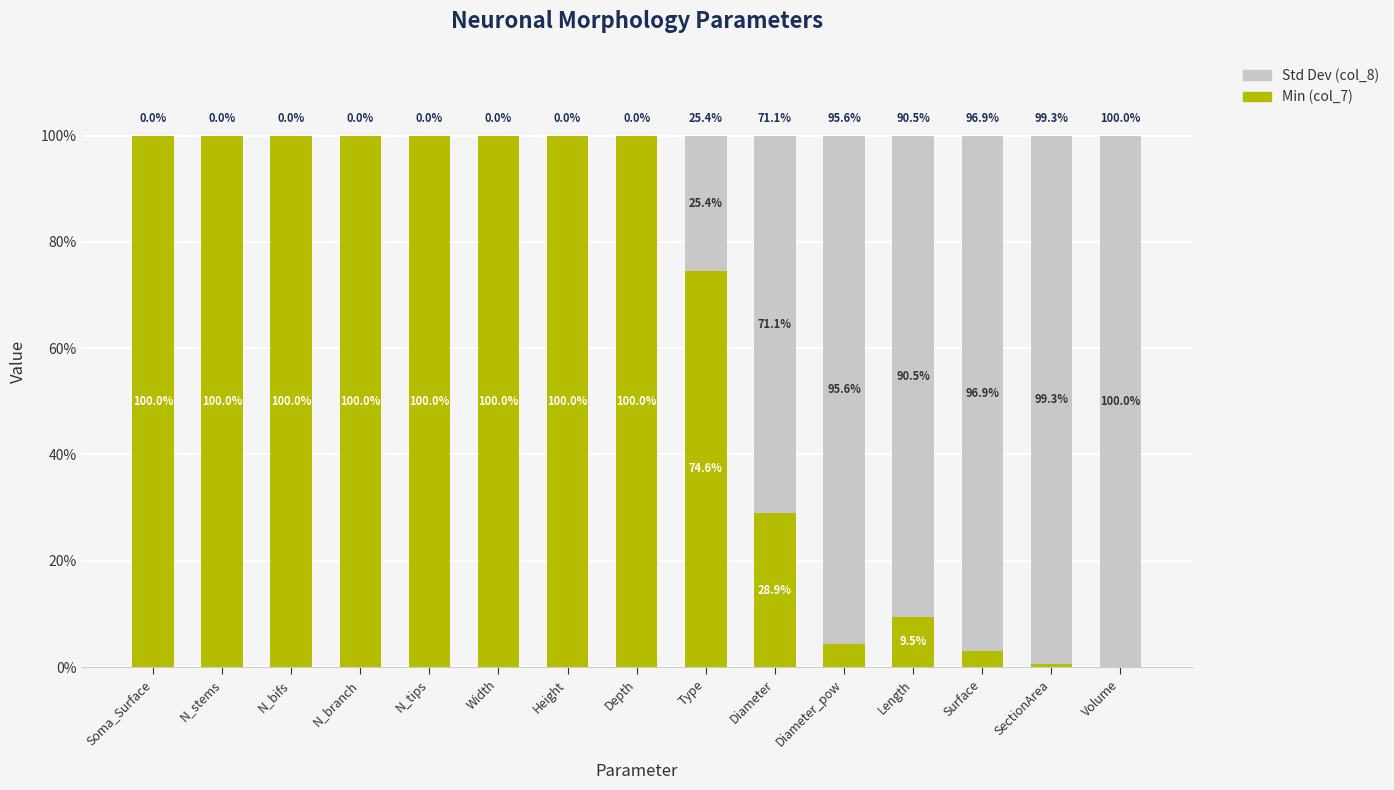

What is the average value of the Min (col_7) series?

61.4